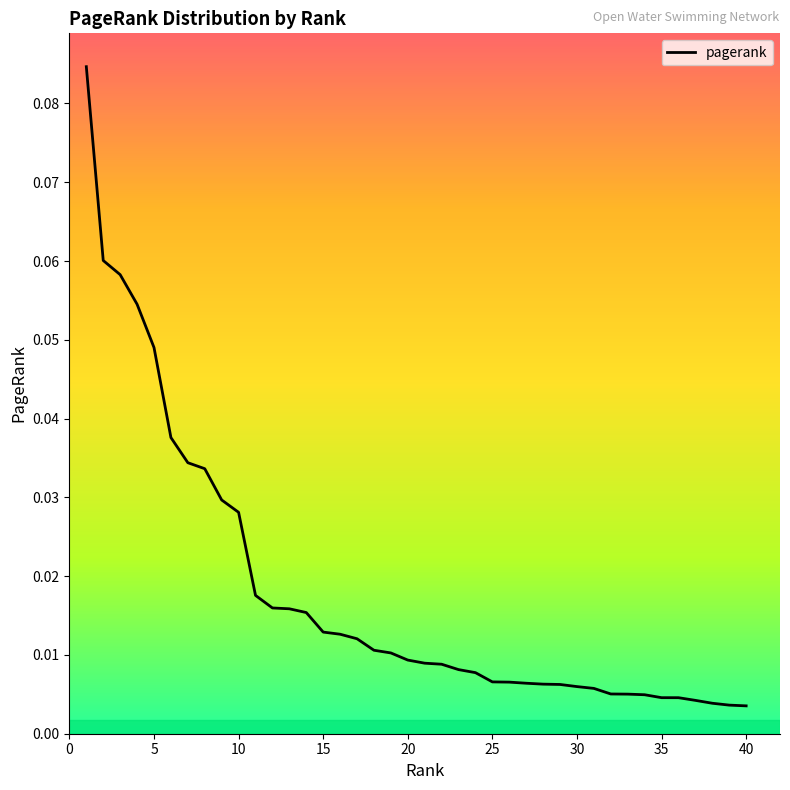

Does the chart have visible grid lines?

No